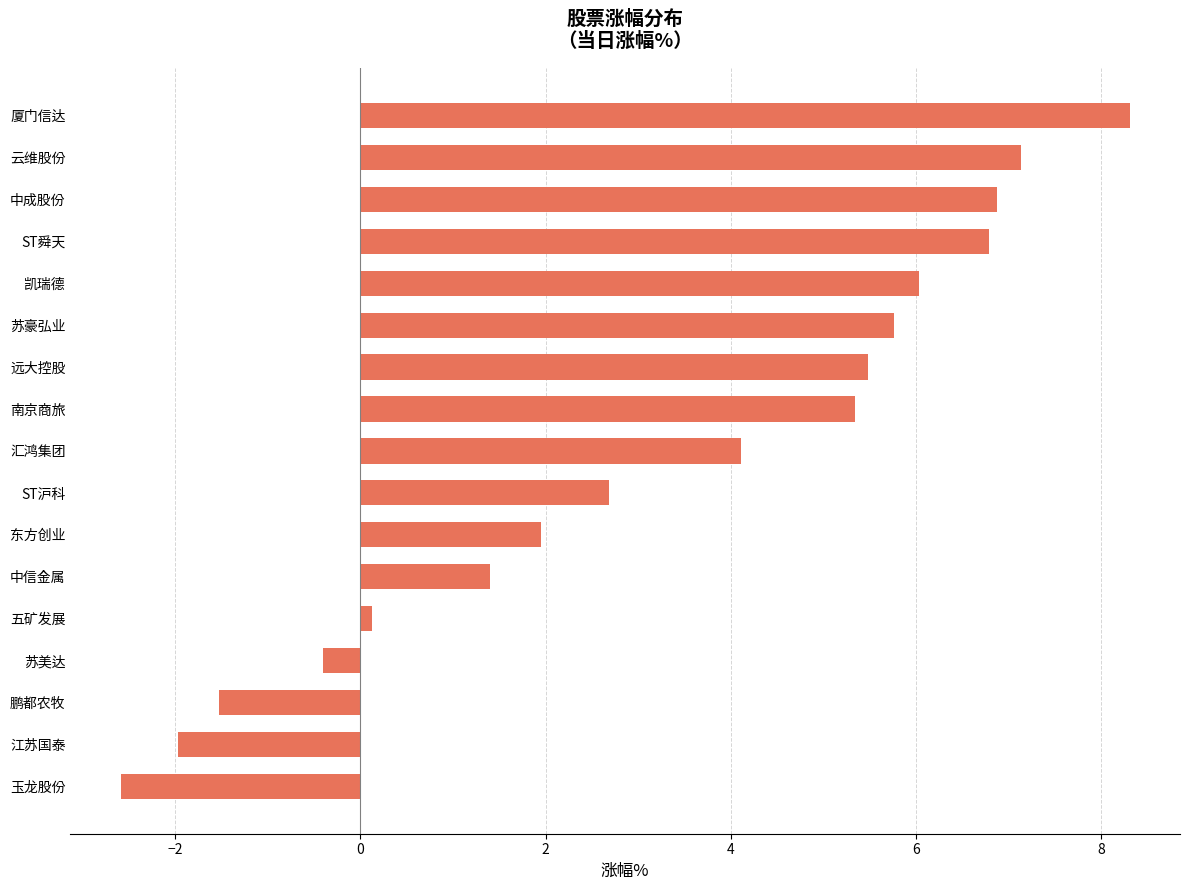

What is the ratio of the value at ST沪科 to the value at 南京商旅?

0.5